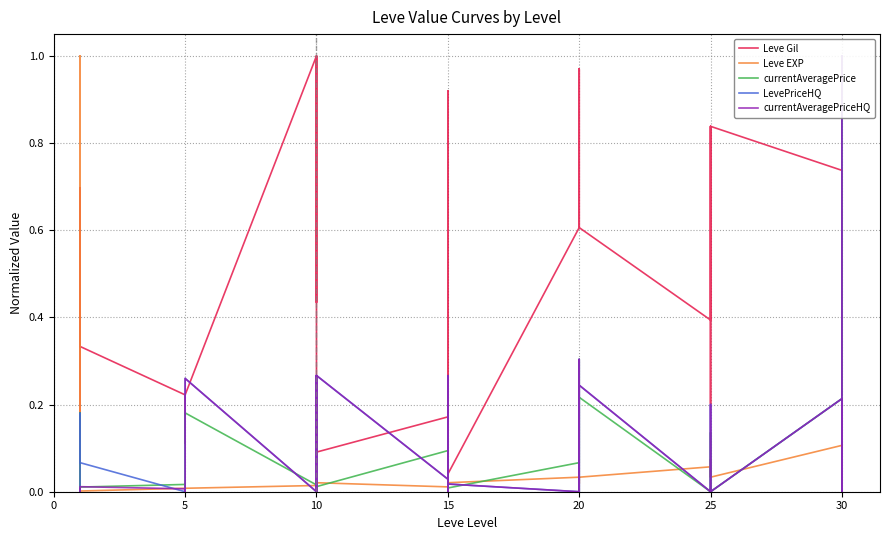

How many lines are shown in the chart?

5